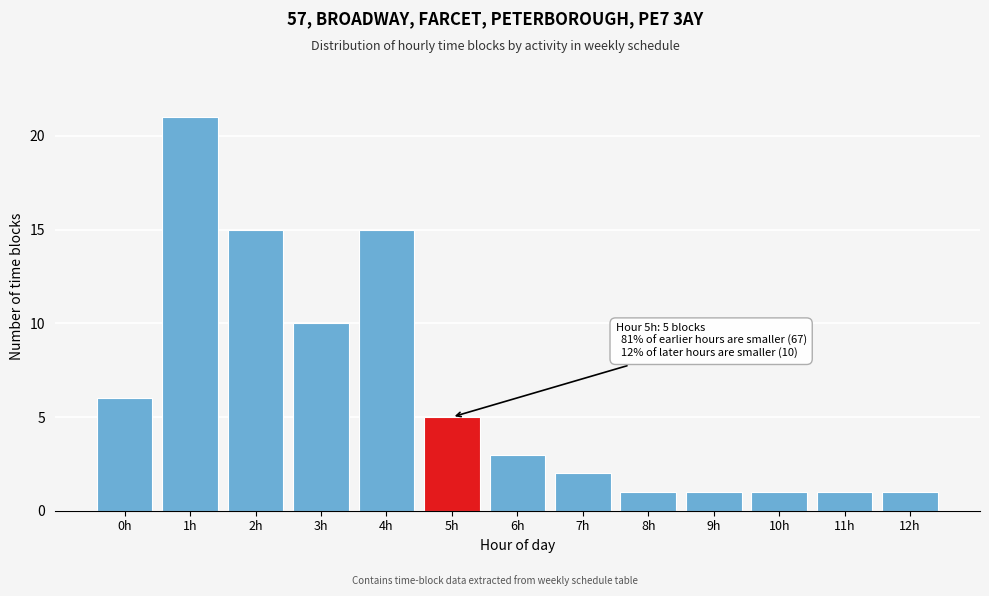

Reading right to left, list all the values displayed in this chart.

12h=1	11h=1	10h=1	9h=1	8h=1	7h=2	6h=3	5h=5	4h=15	3h=10	2h=15	1h=21	0h=6